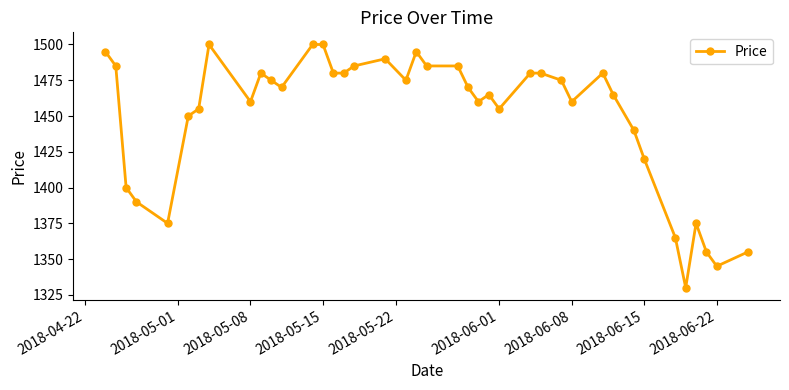

Reading left to right, extract all data points from this chart.

1495	1485	1400	1390	1375	1450	1455	1500	1460	1480	1475	1470	1500	1500	1480	1480	1485	1490	1475	1495	1485	1485	1470	1460	1465	1455	1480	1480	1475	1460	1480	1465	1440	1420	1365	1330	1375	1355	1345	1355